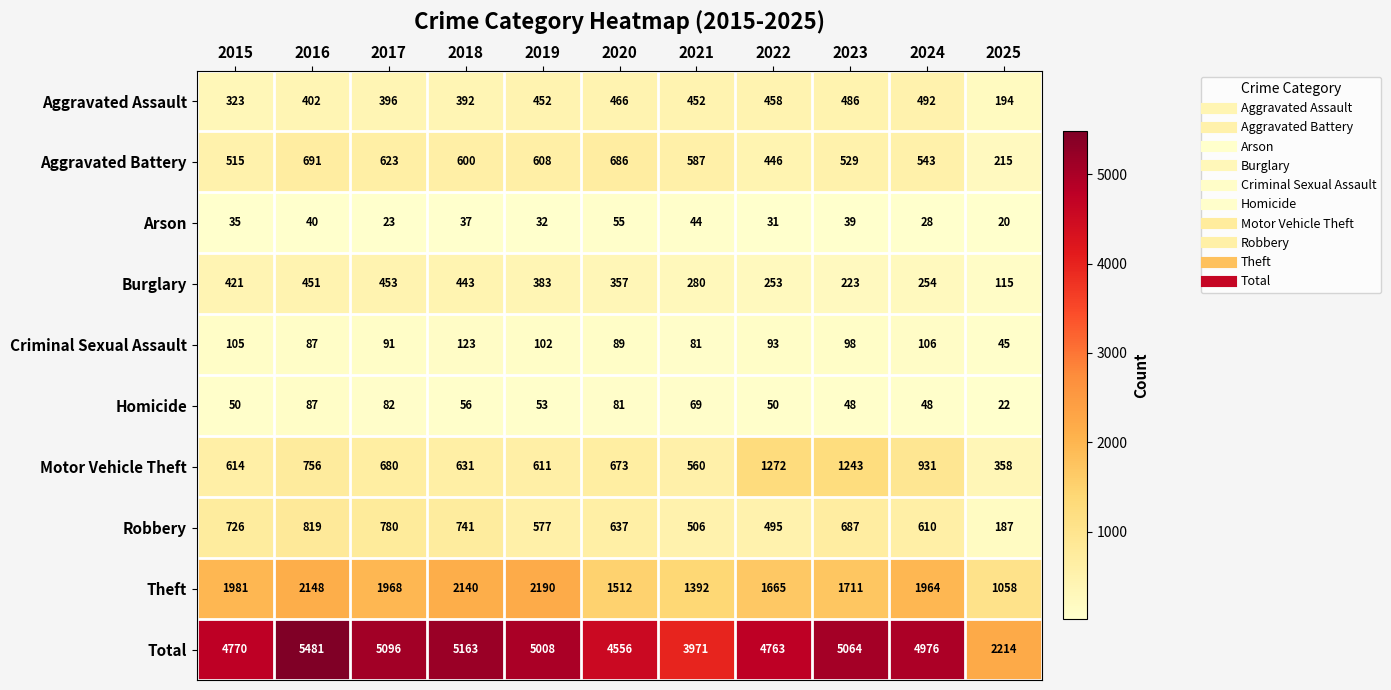

Which series has the largest range (max minus min)?

Total